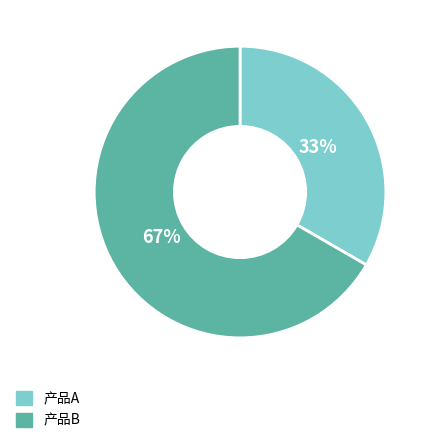

Approximately how many times larger is the value at 产品B compared to 产品A?

2.0